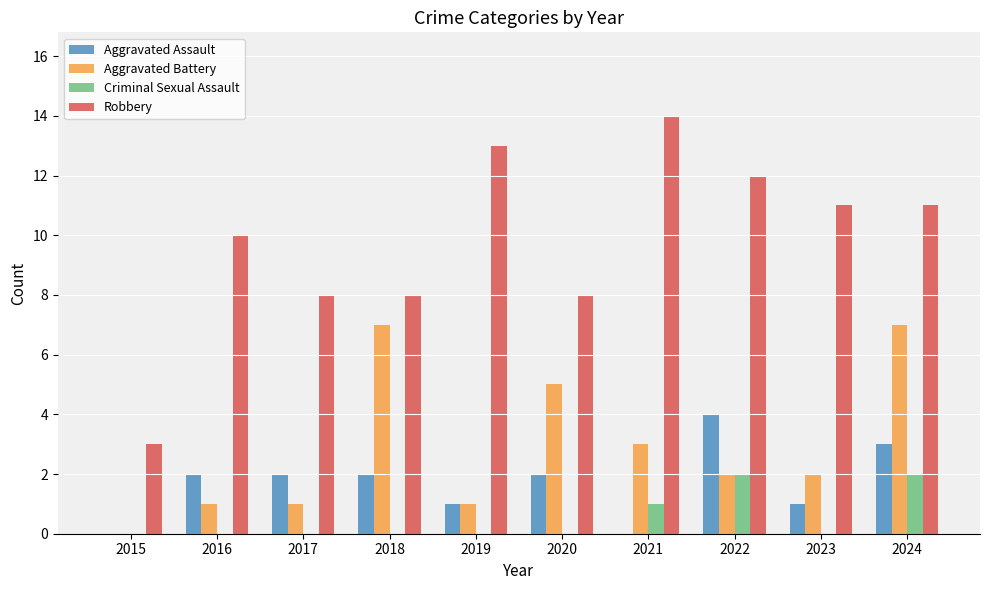

What is the maximum value shown in the chart?

14